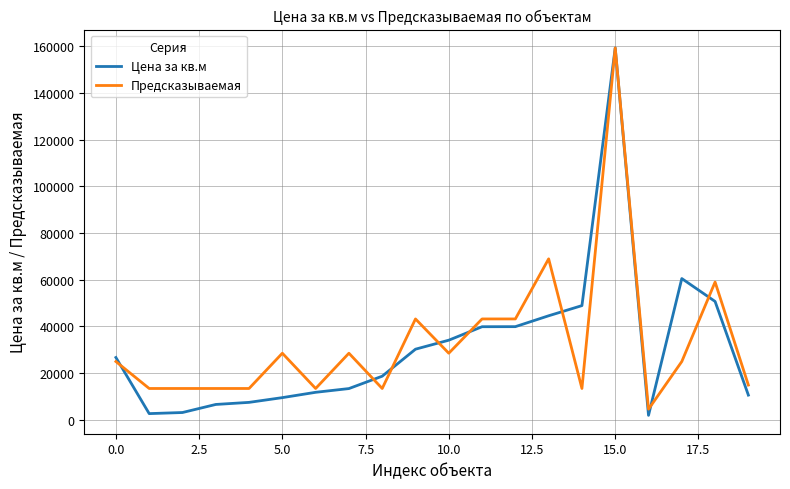

List the series in order of their overall mean, lowest first.

Цена за кв.м, Предсказываемая